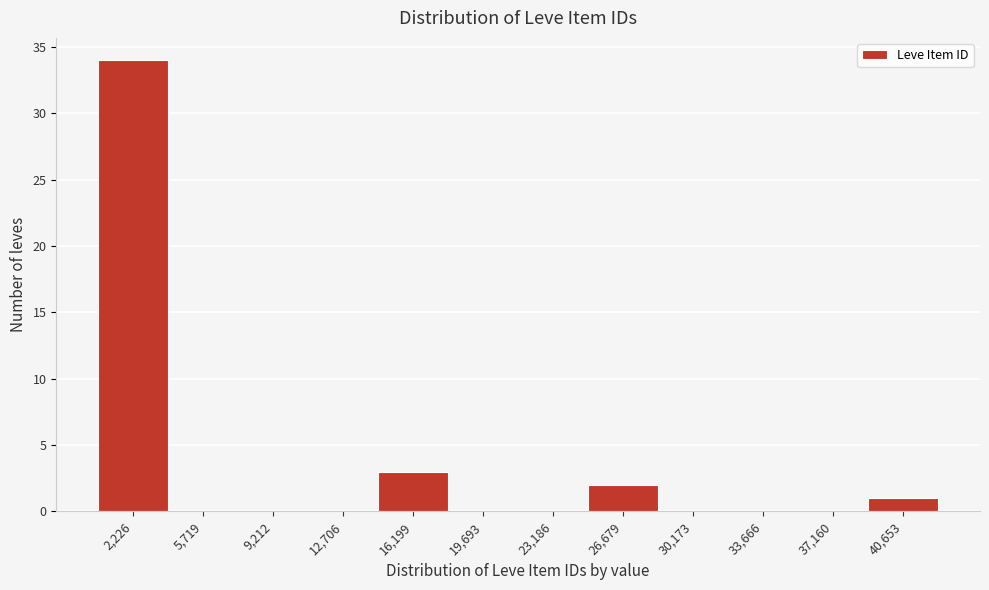

Reading right to left, transcribe all the data shown in this chart.

40,653=1	37,160=0	33,666=0	30,173=0	26,679=2	23,186=0	19,693=0	16,199=3	12,706=0	9,212=0	5,719=0	2,226=34